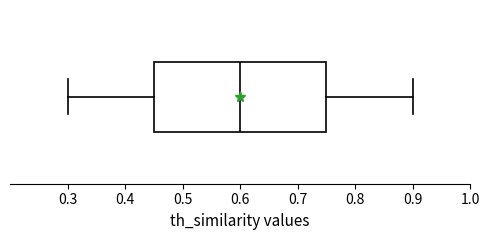

Read this box plot against the x-axis: the position of the median line, the range covered by the box, and the ends of both whiskers. The values are not printed on the chart, so give them approximately, as read against the axis.

median 0.60, box 0.45 to 0.75, whiskers 0.30 to 0.90